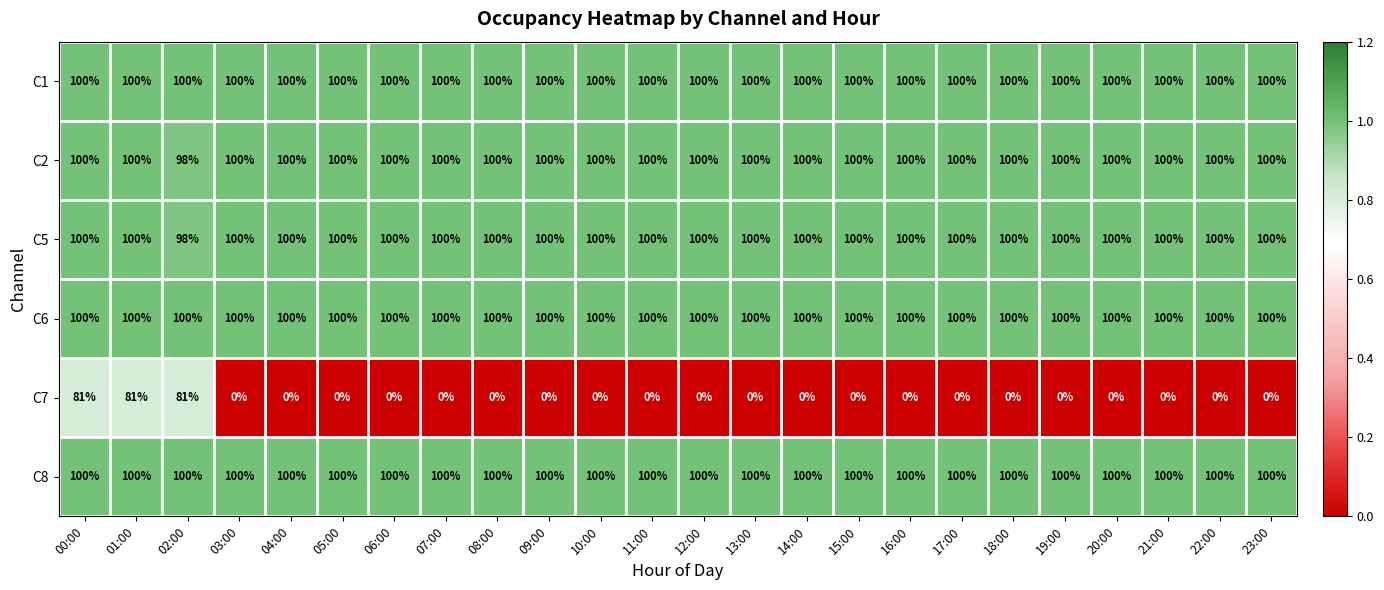

What is the lowest value of the C8 series?

100